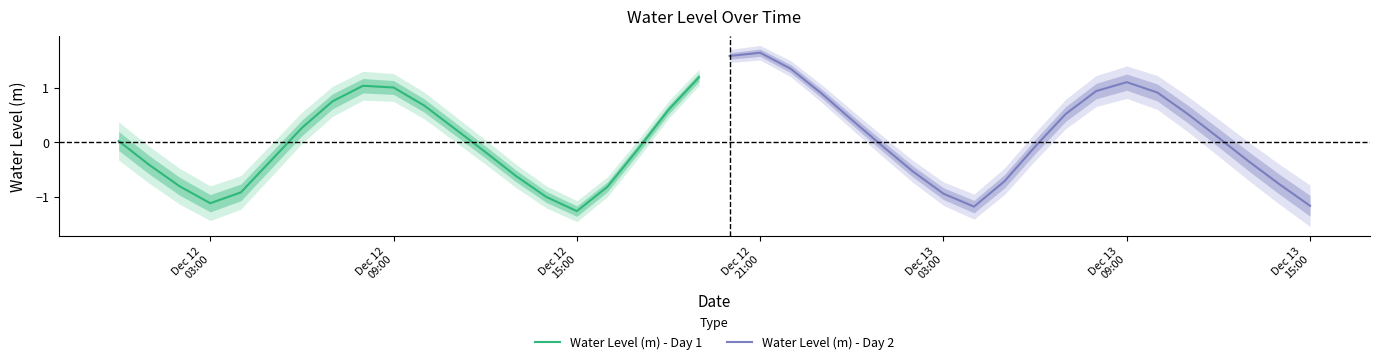

At which label is Water Level (m) - Day 1 closest to 0?

Dec 12
03:00